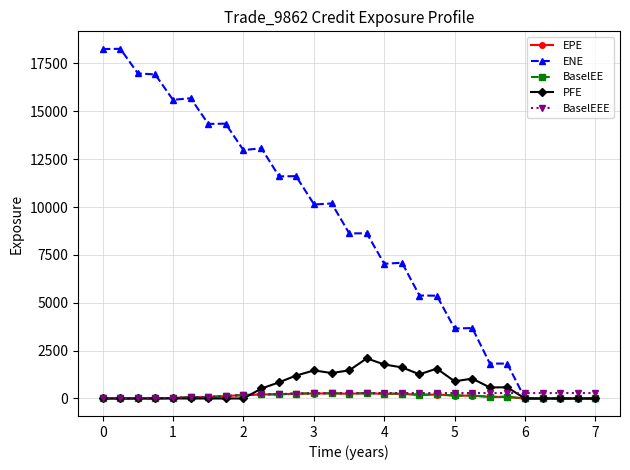

What is the maximum value for PFE?

2094.9